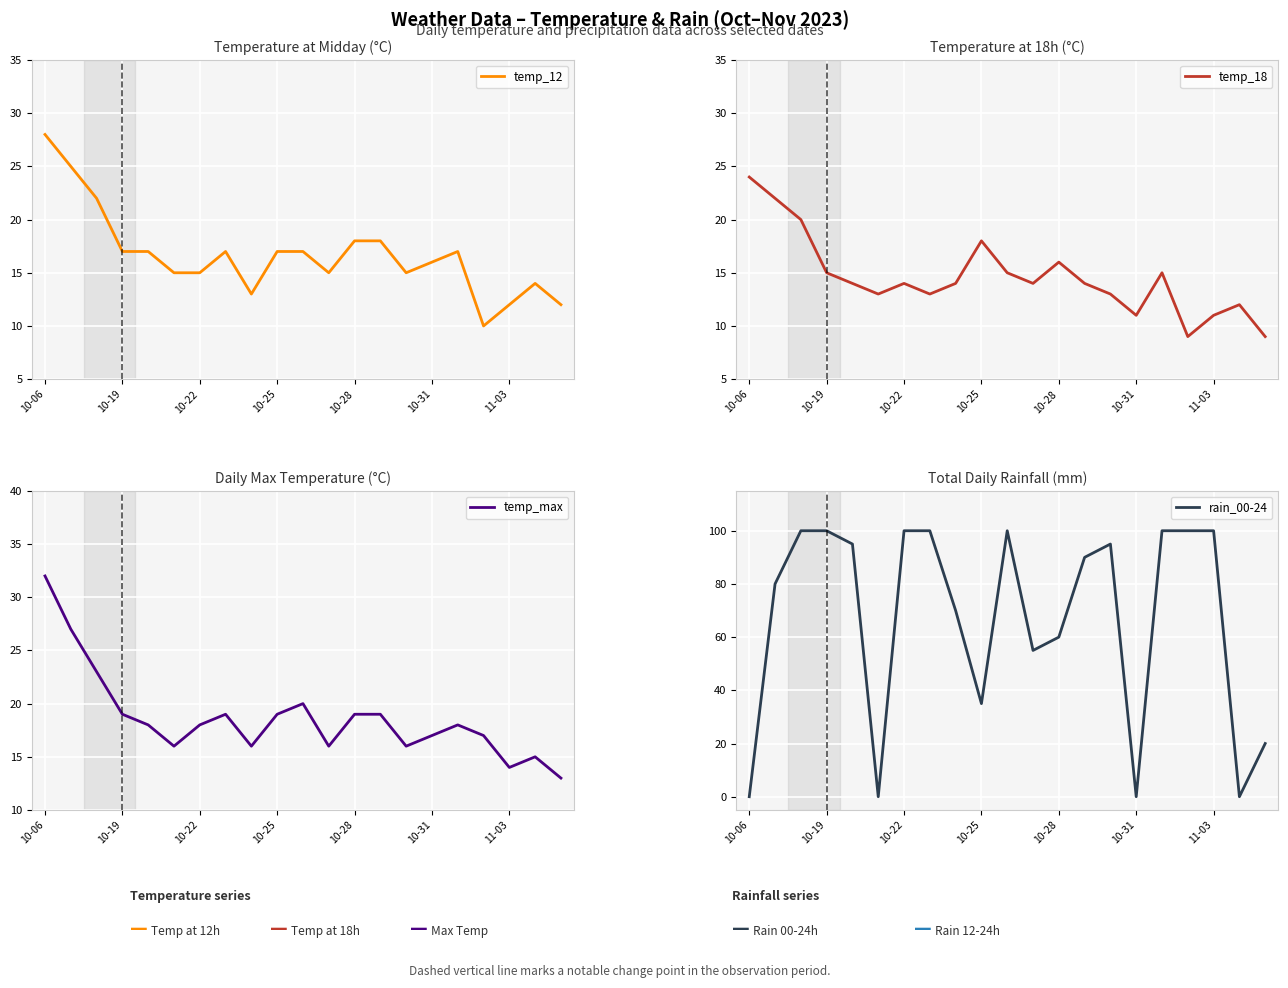

In rain_00-24, how many points are higher than both neighbors (excluding endpoints)?

2